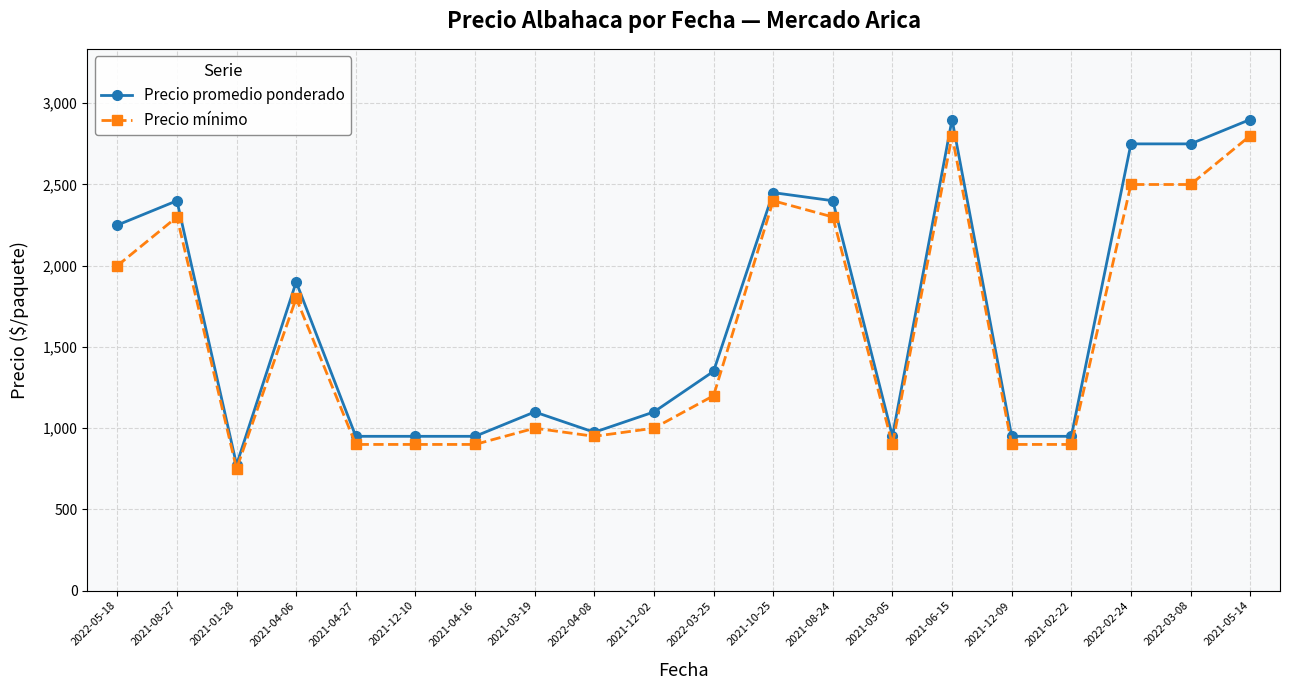

At 2022-05-18, list the series in order from smallest to largest.

Precio mínimo, Precio promedio ponderado